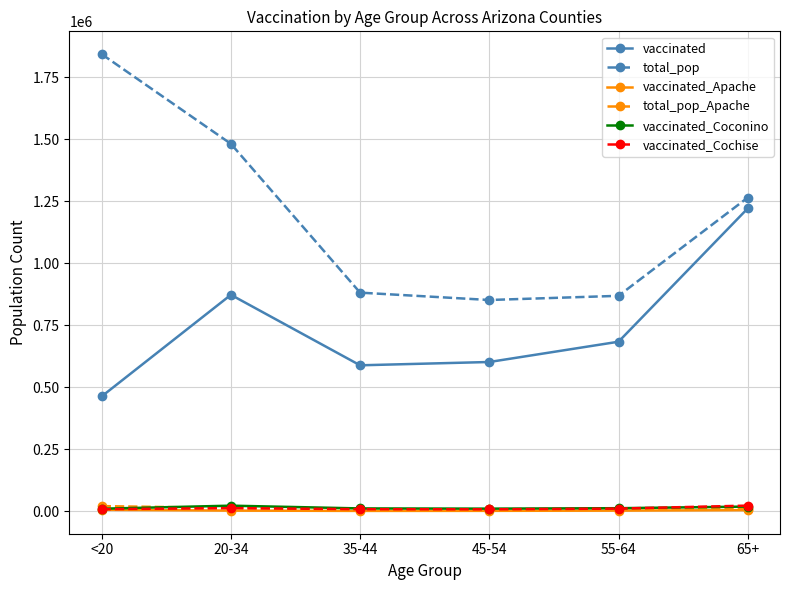

How many lines are shown in the chart?

6